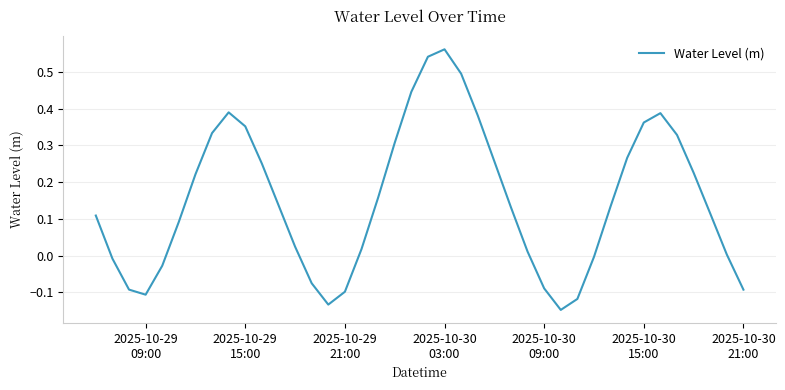

What is the difference between the maximum and minimum values?

0.7